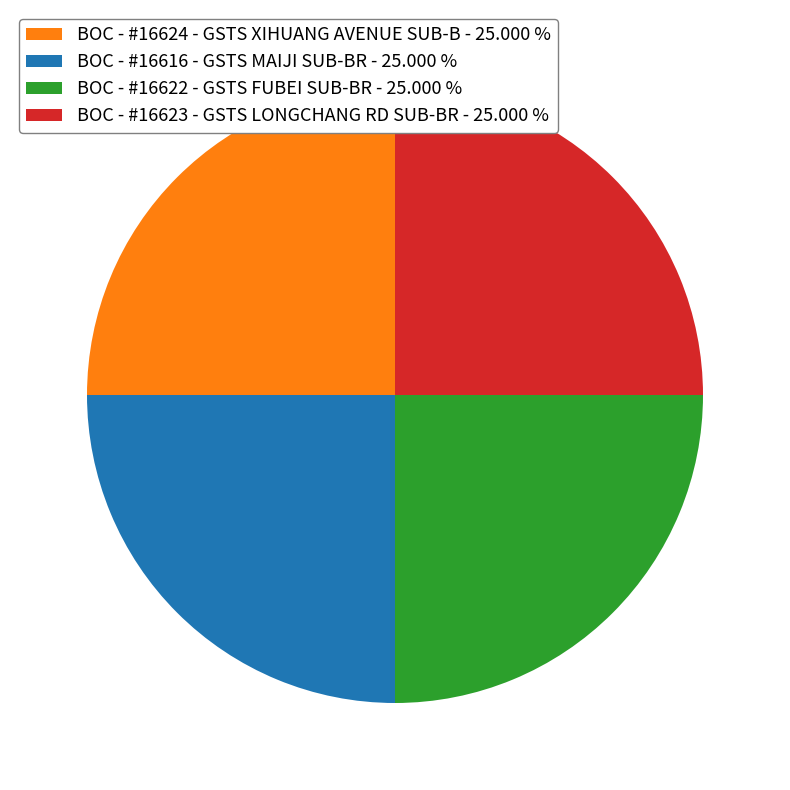

What is the ratio of the value at BOC - #16624 - GSTS XIHUANG AVENUE SUB-B to the value at BOC - #16616 - GSTS MAIJI SUB-BR?

1.0